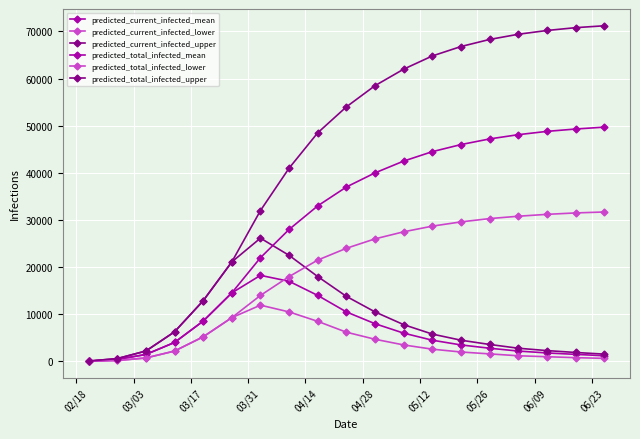

Which series has the largest range (max minus min)?

predicted_total_infected_upper